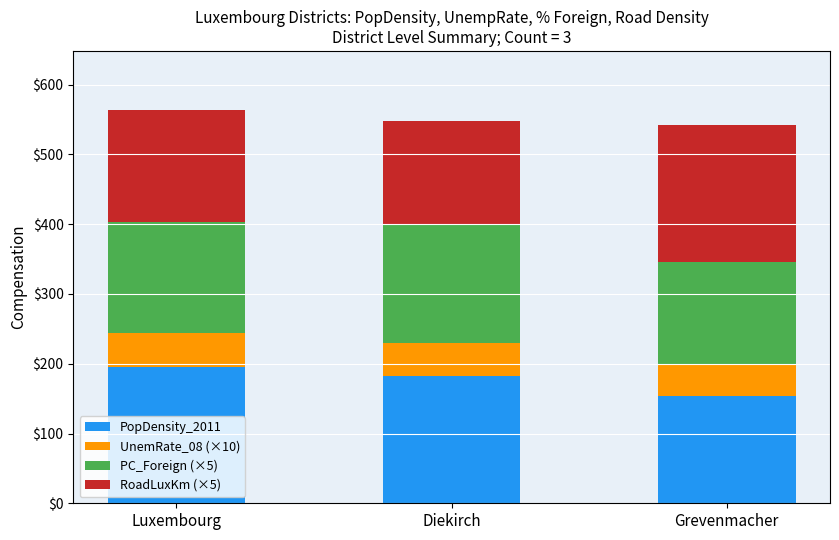

How many values in the PopDensity_2011 series are below 182?

1